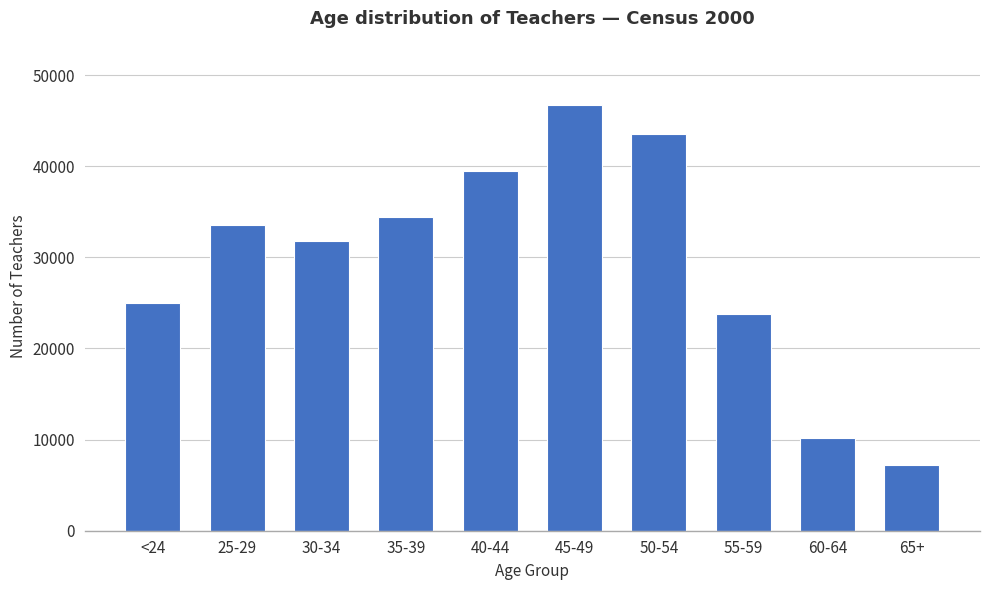

How many distinct data groups are displayed?

1